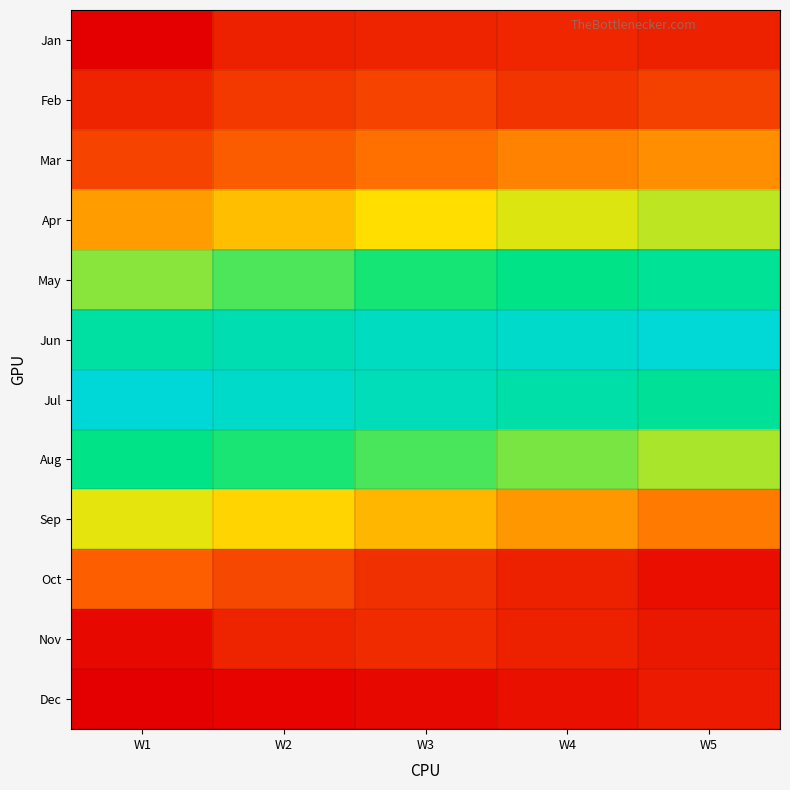

At which category is the sum across all series the highest?

W3